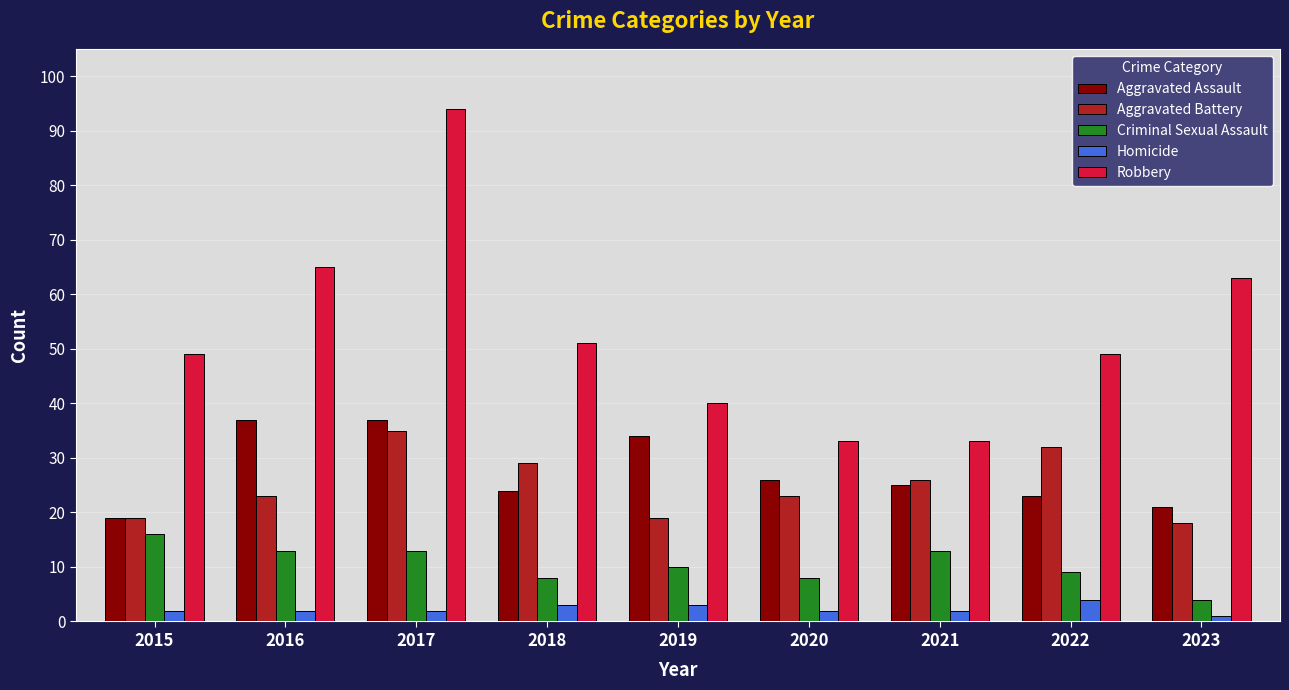

What is the greatest value displayed?

94